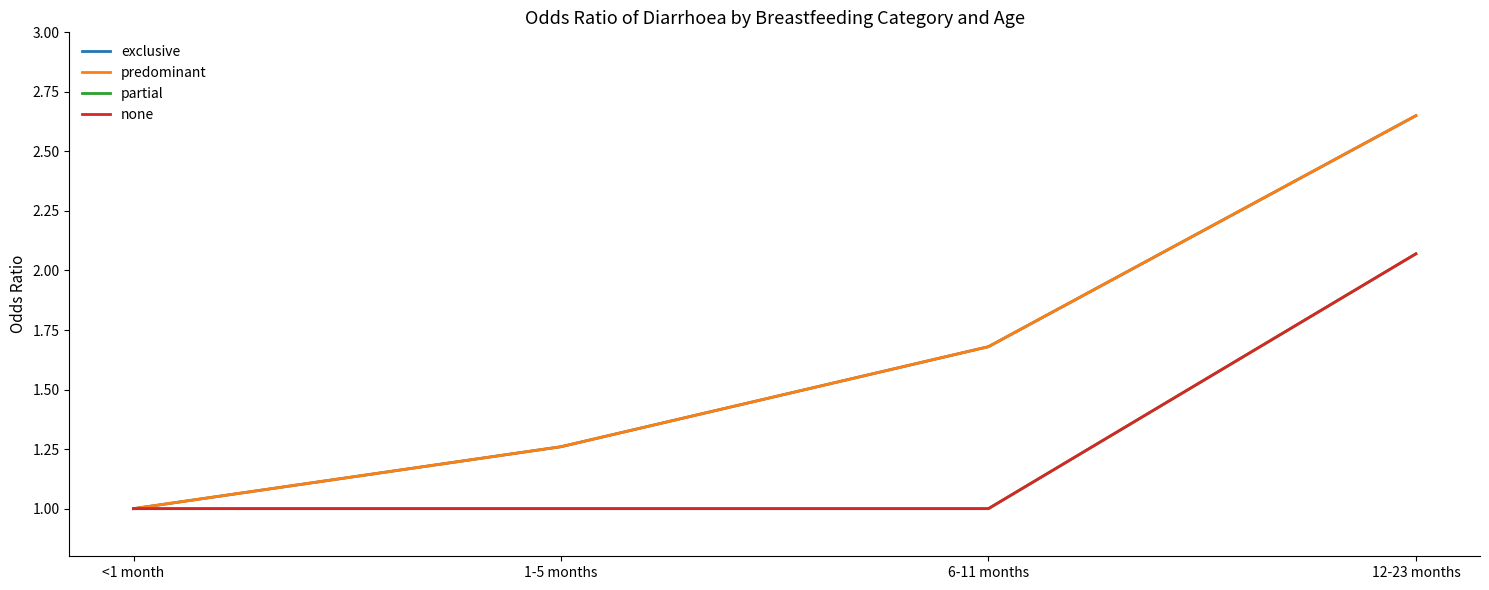

How many lines are shown in the chart?

4